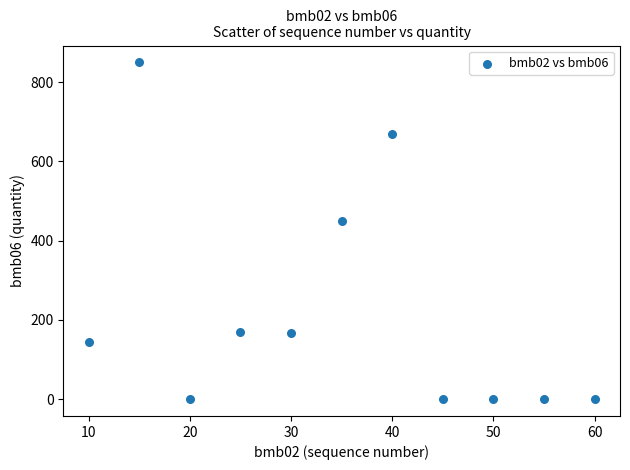

What Y value in the scatter plot is closest to 425?

450